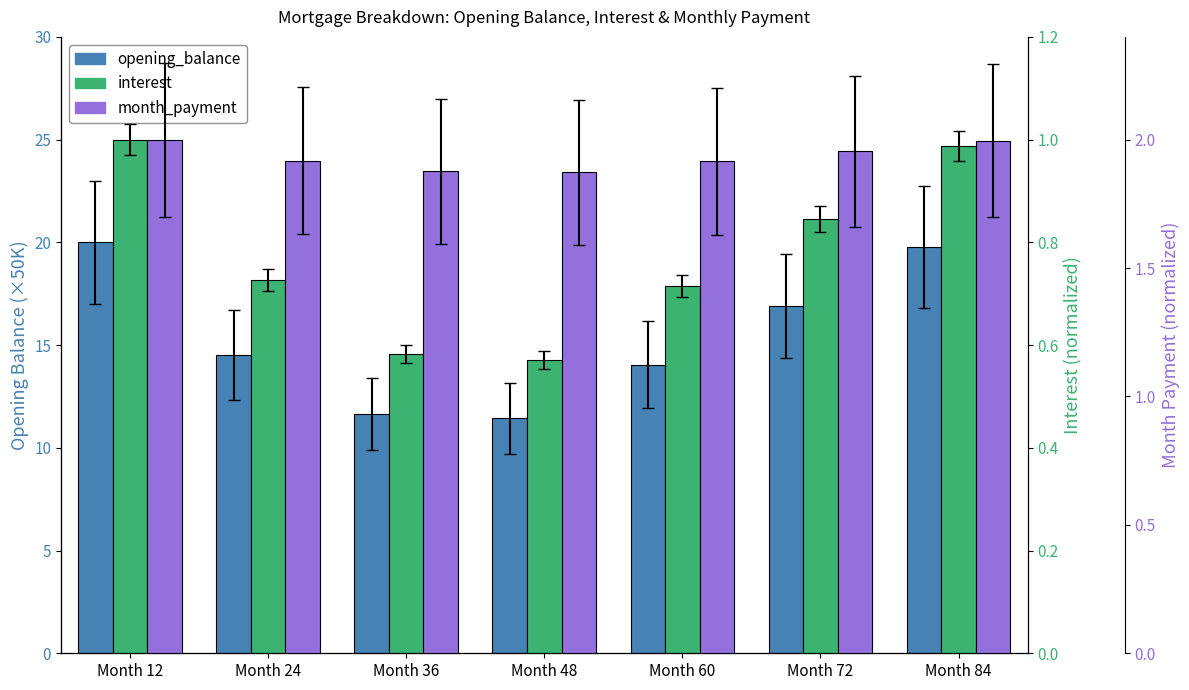

At Month 36, list the series in order from smallest to largest.

interest, month_payment, opening_balance